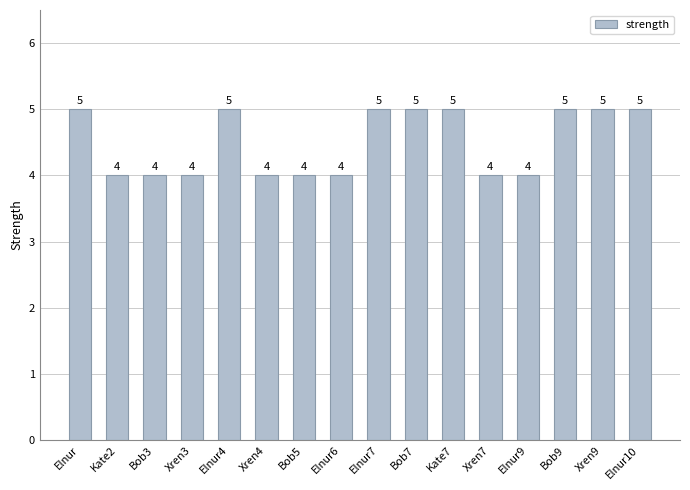

The chart shows a value of 4 at Kate2. True or false?

True